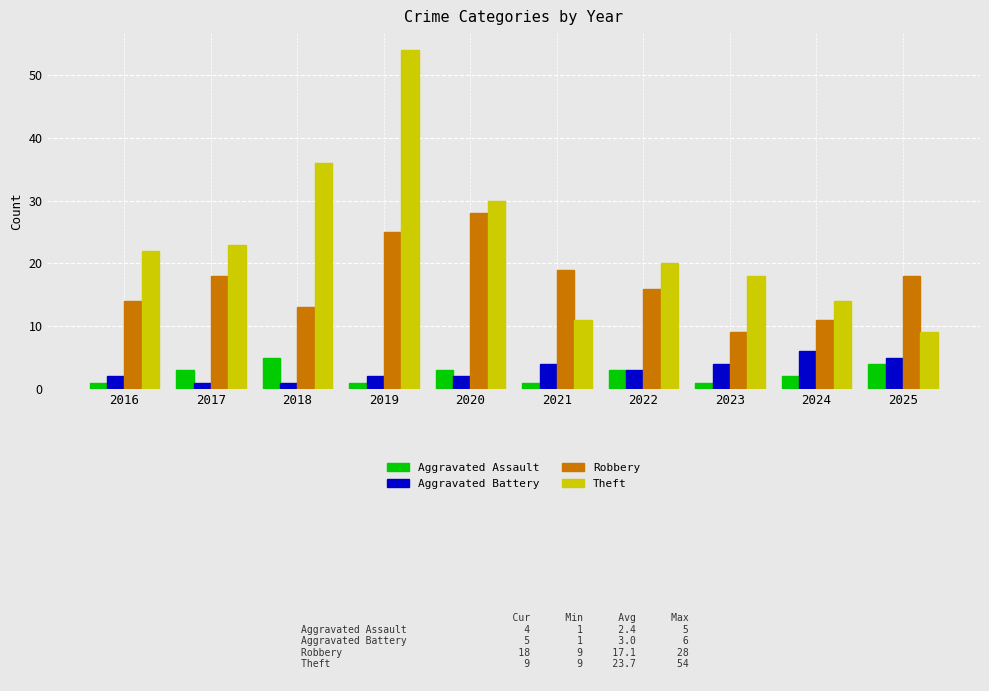

What is the value of the Aggravated Battery bar at the 10th from the left?

5